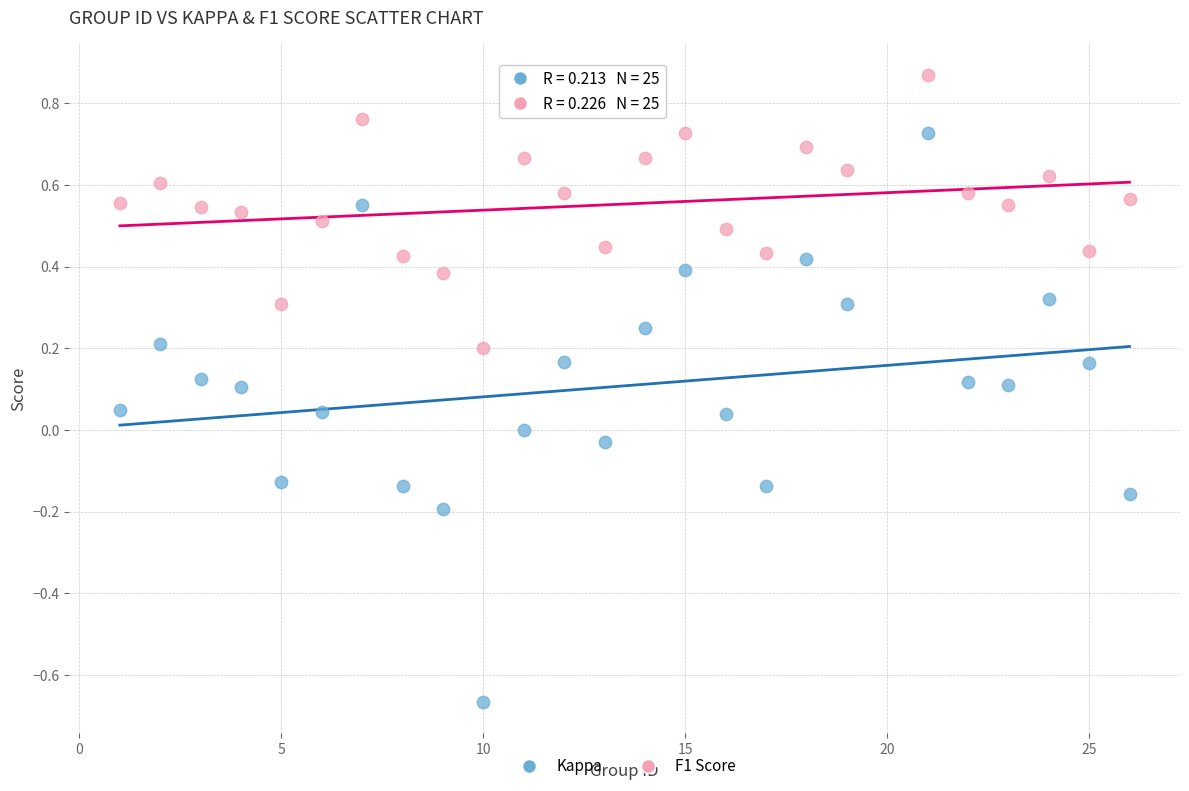

Across all data points, what is the range of Y values (max minus min)?

1.5